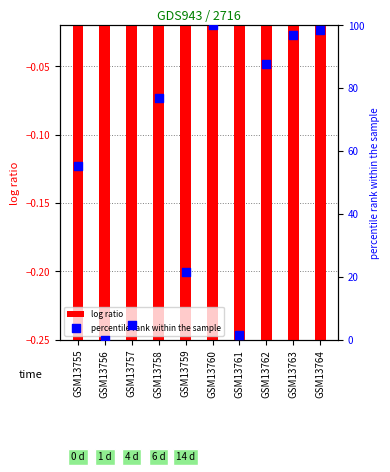

Which series contains the lowest Y value?

log ratio